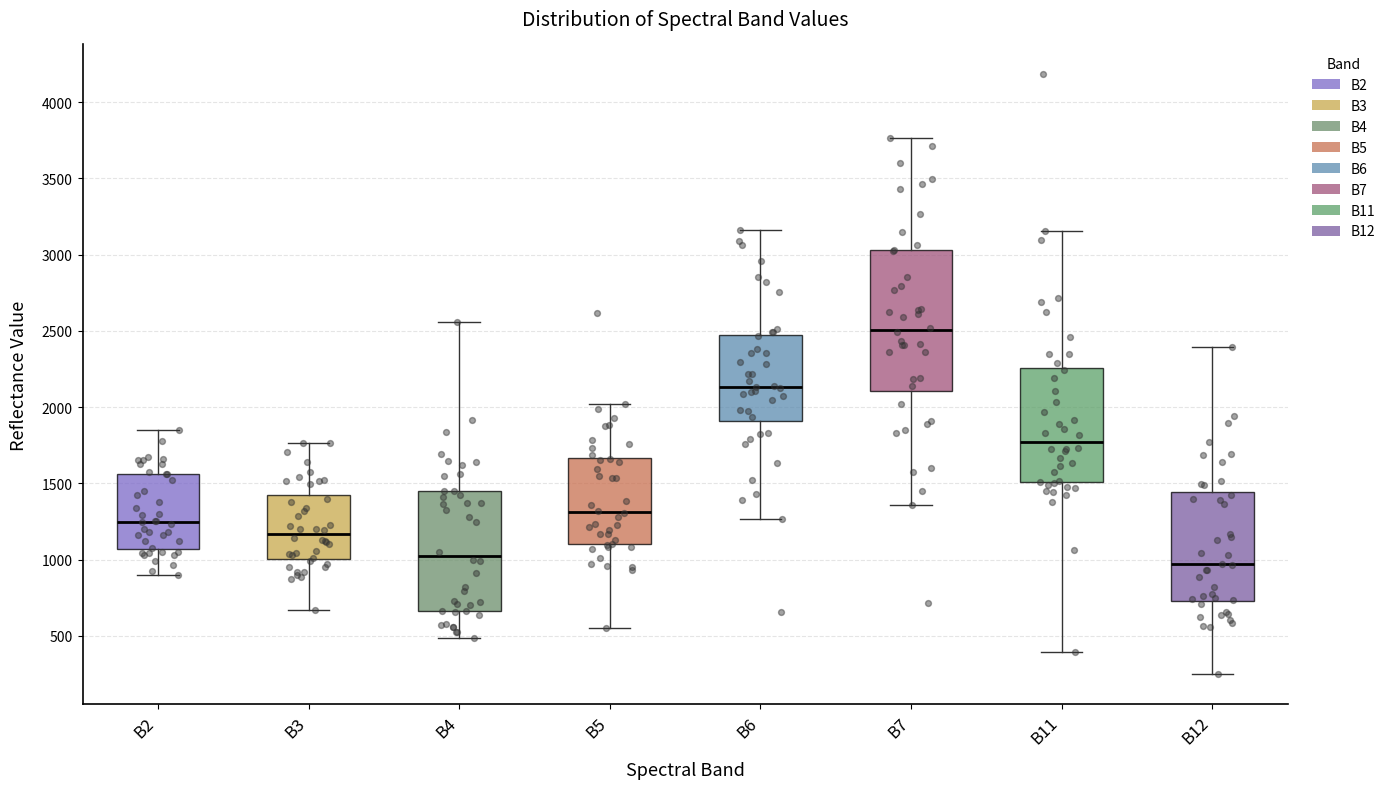

Which box is the tallest, from its lower edge to its upper edge?

B7